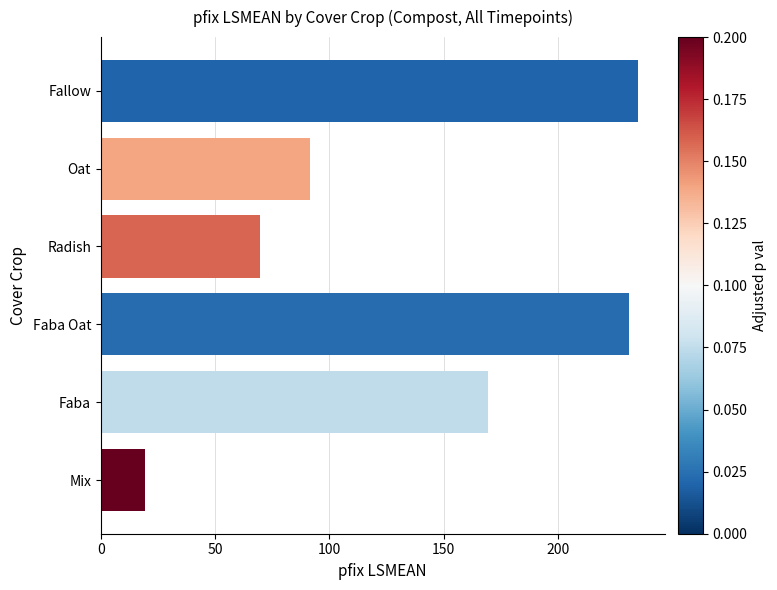

What is the difference between the maximum and minimum values?

215.5